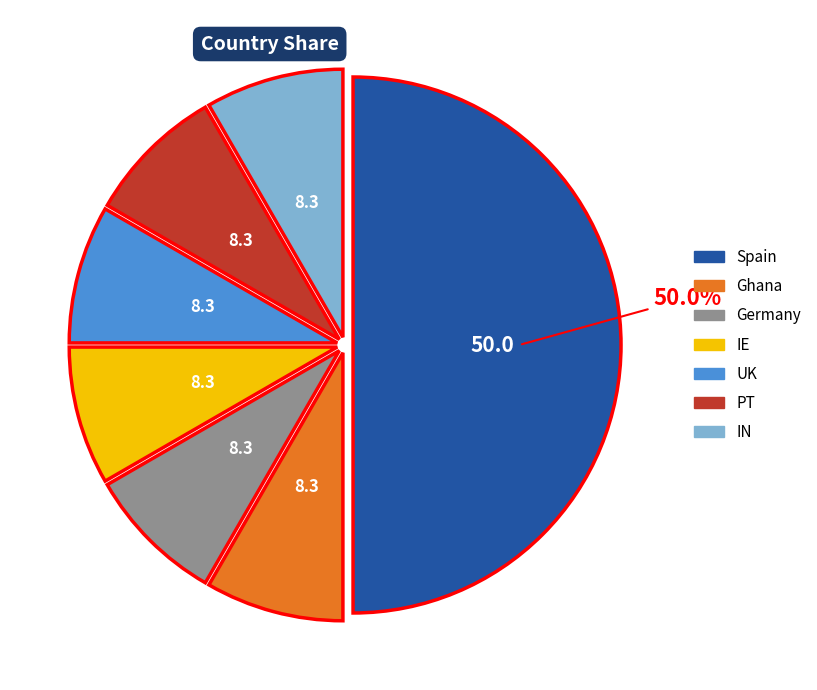

Do UK and IN together represent more than half of the pie?

No